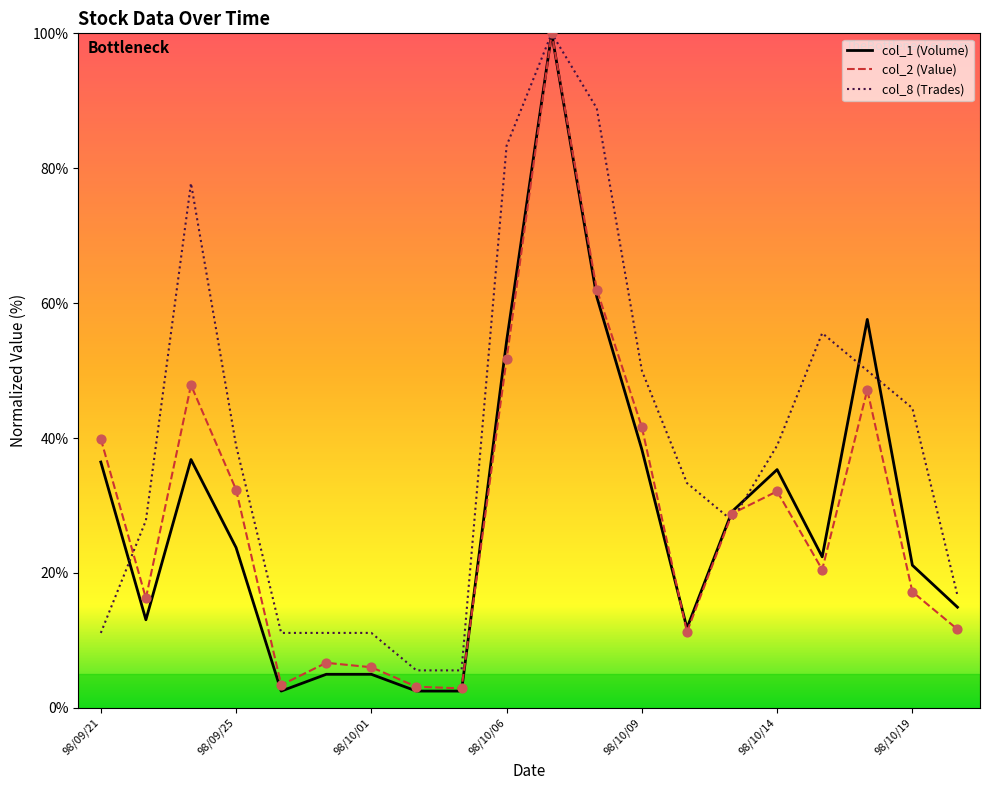

What are all the series names shown in the legend?

col_1 (Volume), col_2 (Value), col_8 (Trades)